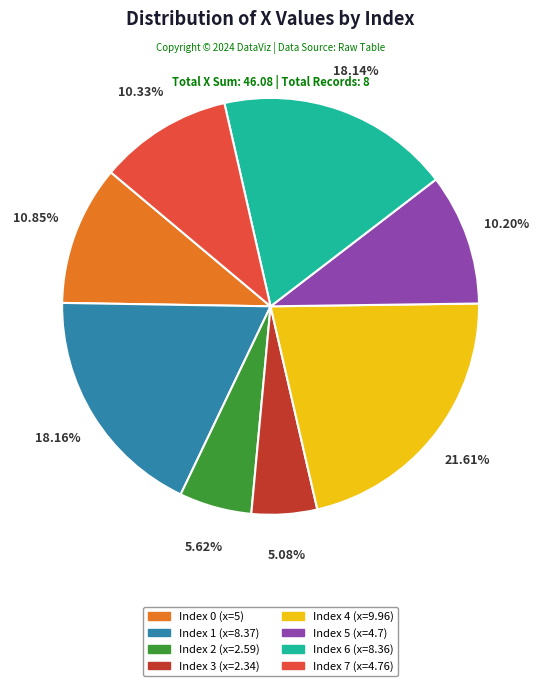

Is there any slice that represents more than half of the pie?

No